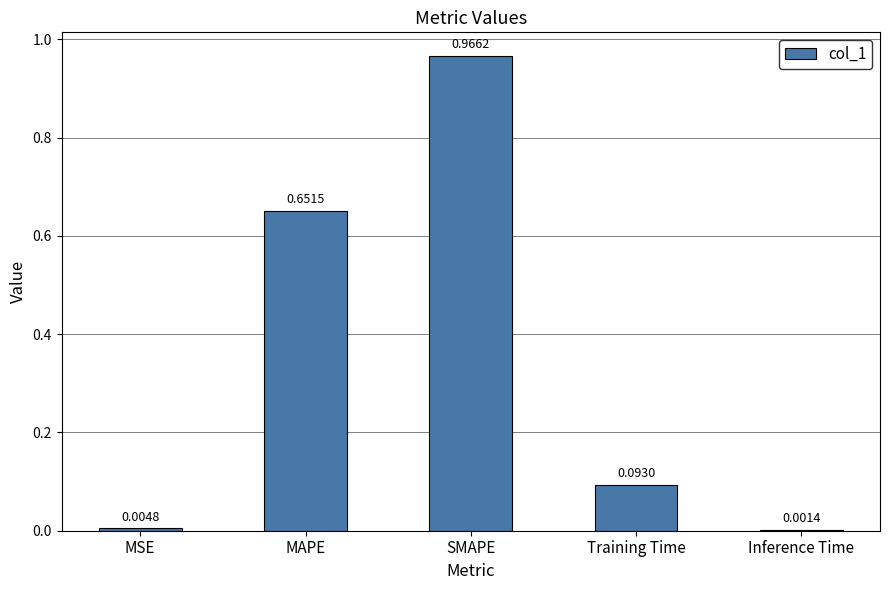

Which label corresponds to the largest value in the chart?

SMAPE